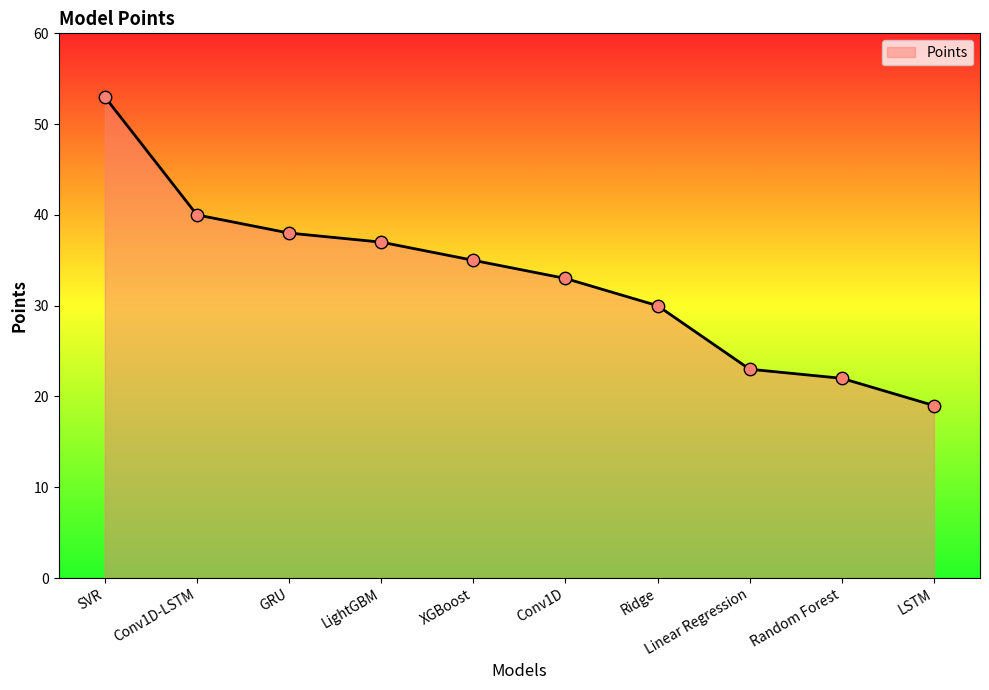

Which has a higher value, XGBoost or Ridge?

XGBoost